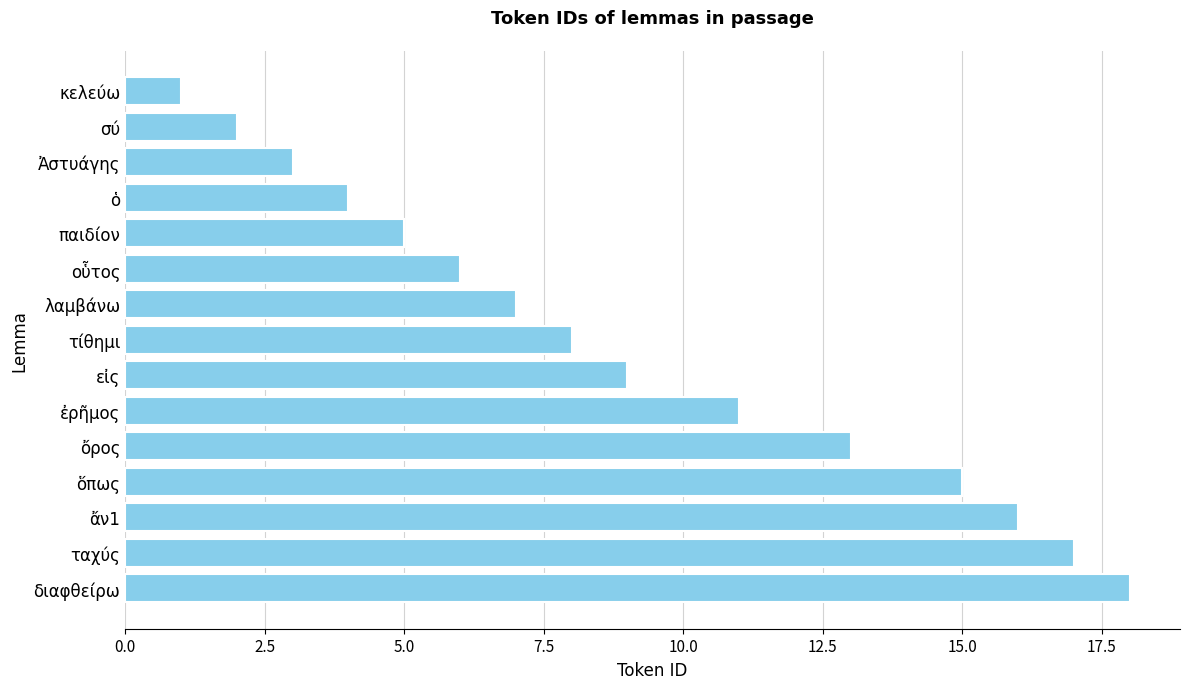

What is the difference between the maximum and minimum values?

17